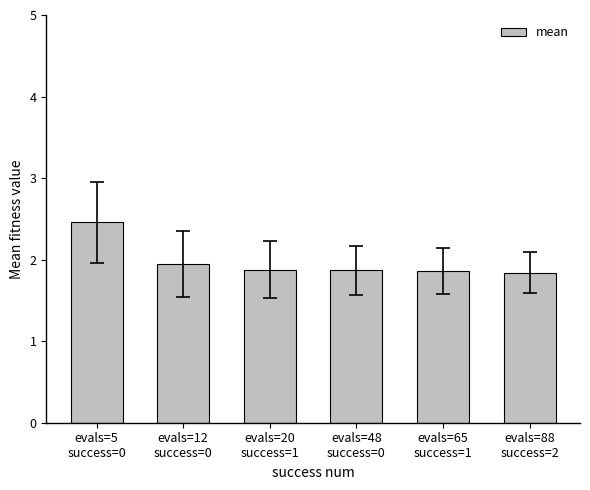

True or false: the data shows 1.9 at evals=48
success=0.

True